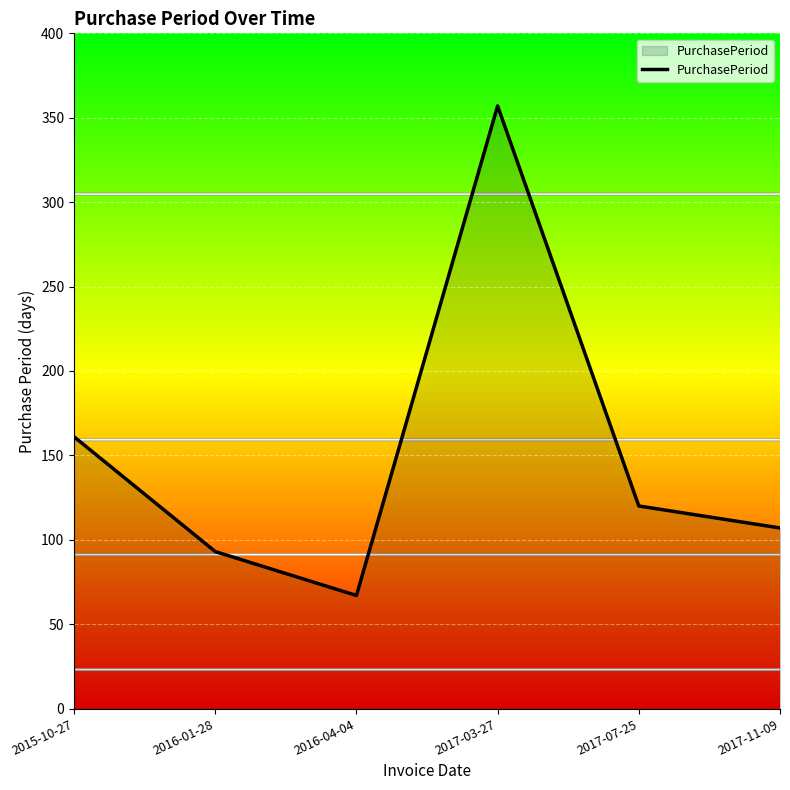

Is it true that the value at 2017-07-25 is 120?

True